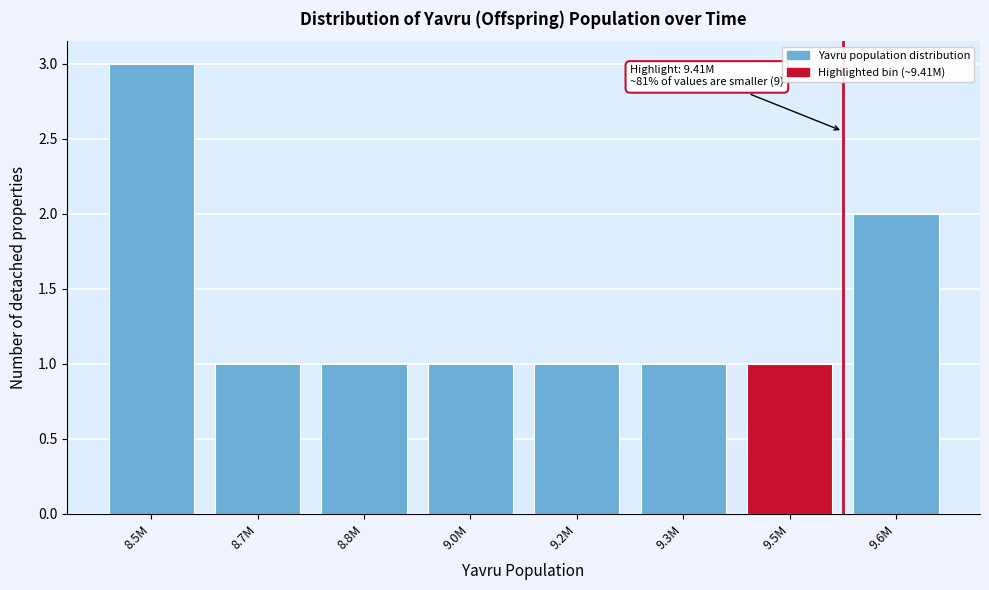

Reading right to left, what are all the values shown in this chart?

2	1	1	1	1	1	1	3